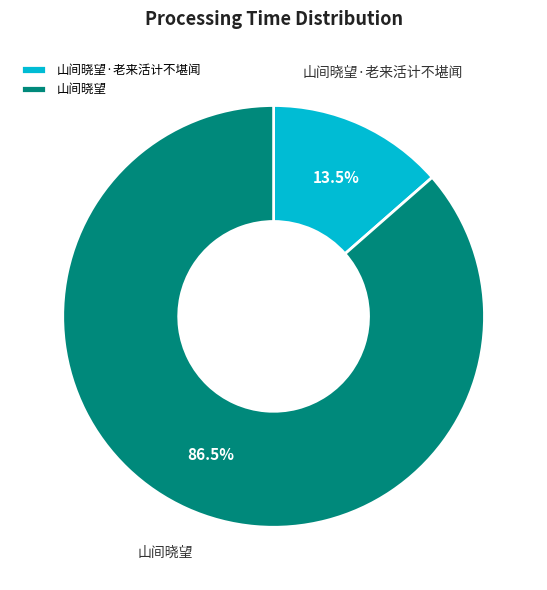

Rank the categories by value from lowest to highest.

山间晓望·老来活计不堪闻, 山间晓望